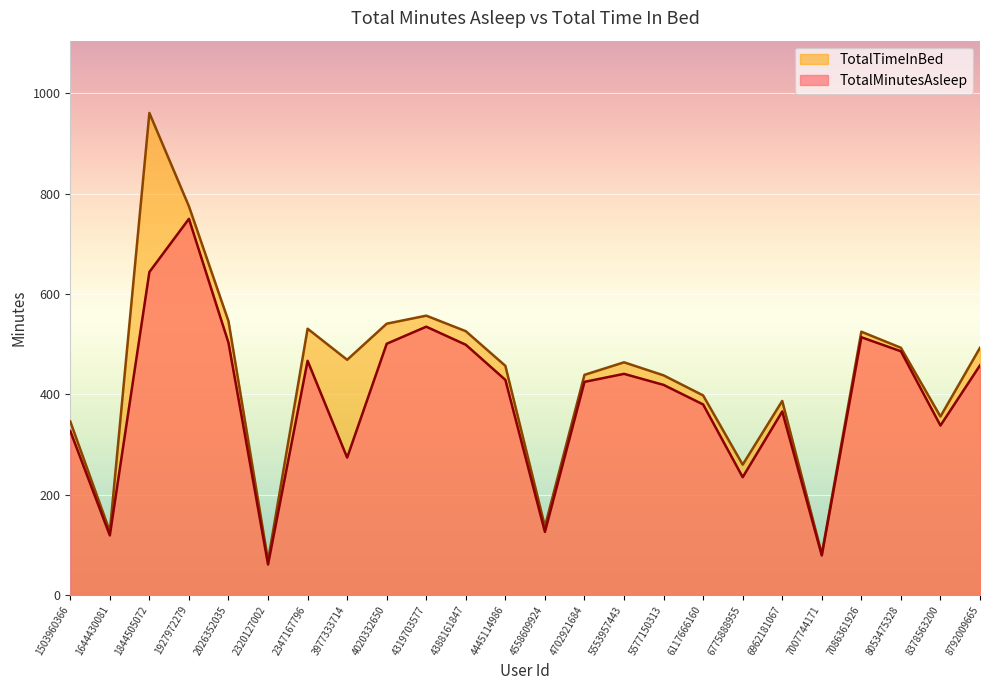

At which label does TotalMinutesAsleep reach its minimum?

2320127002